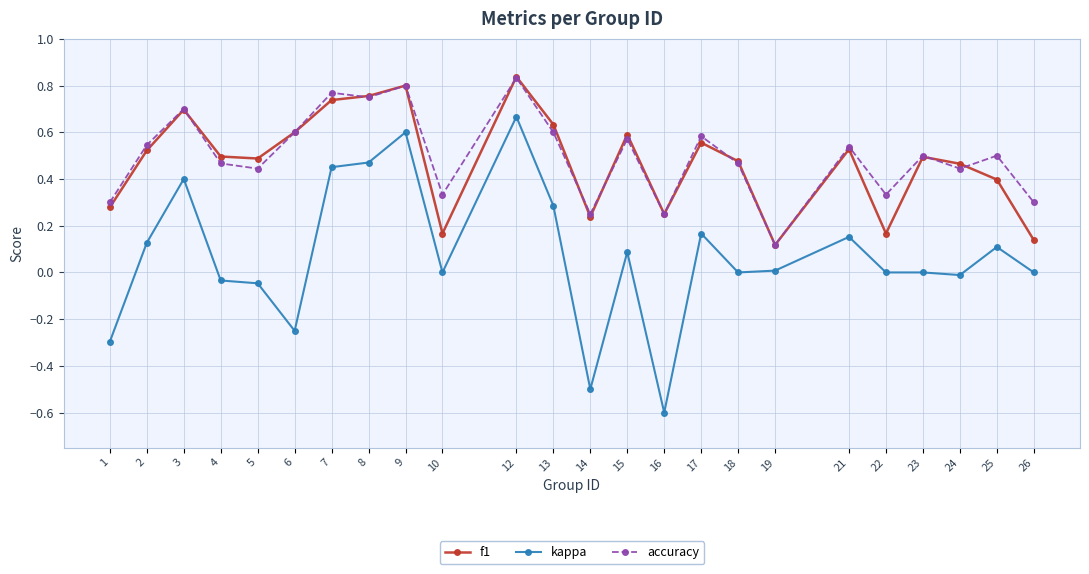

Is the value of kappa at 17 greater than the value of accuracy at 15?

No